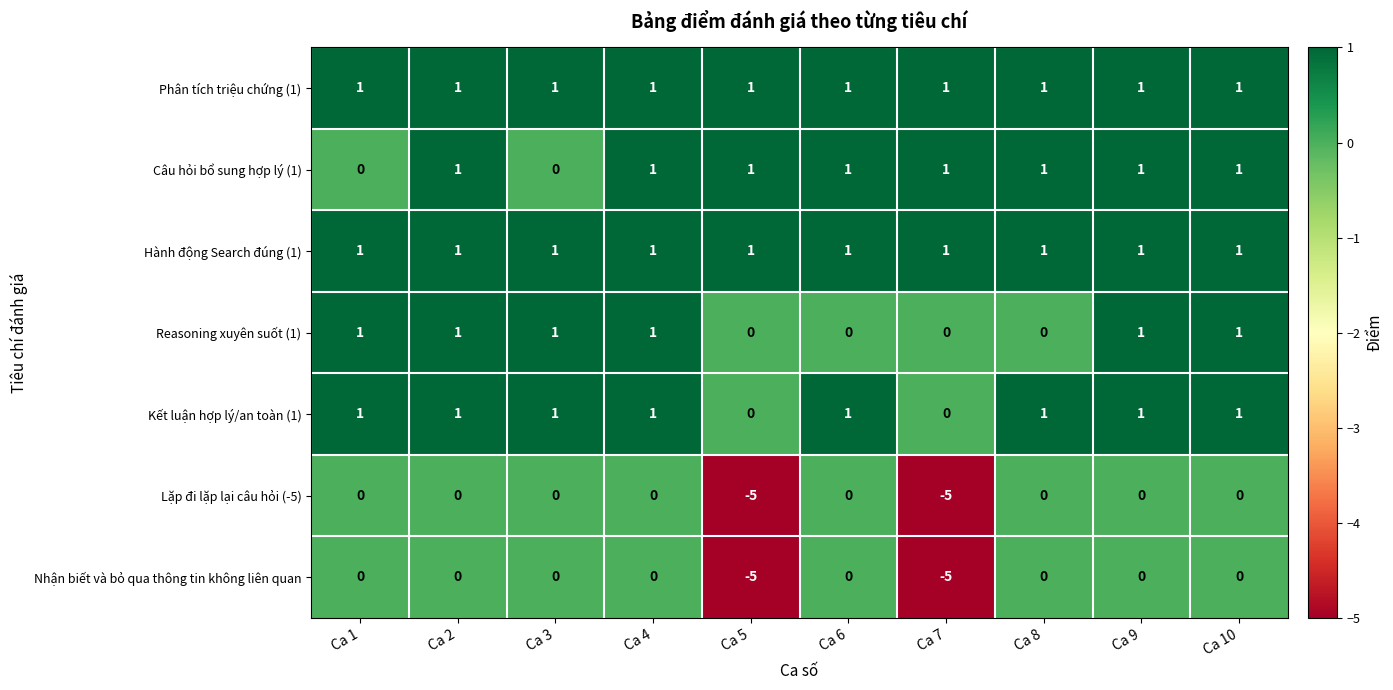

Which series changed the most between Ca 4 and Ca 8?

Reasoning xuyên suốt (1)